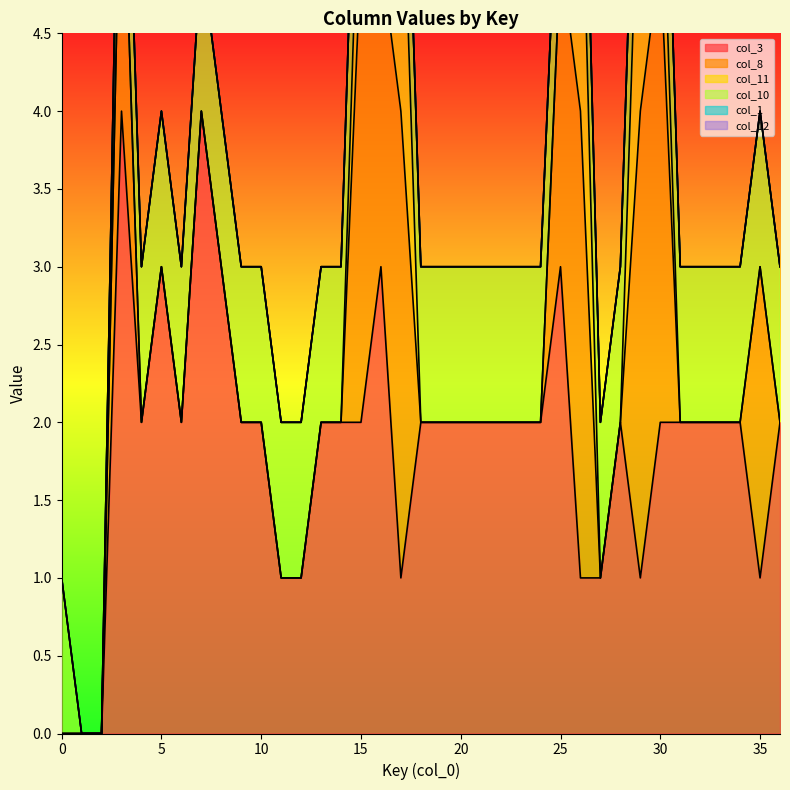

The col_1 series shows 0 at 28. True or false?

True